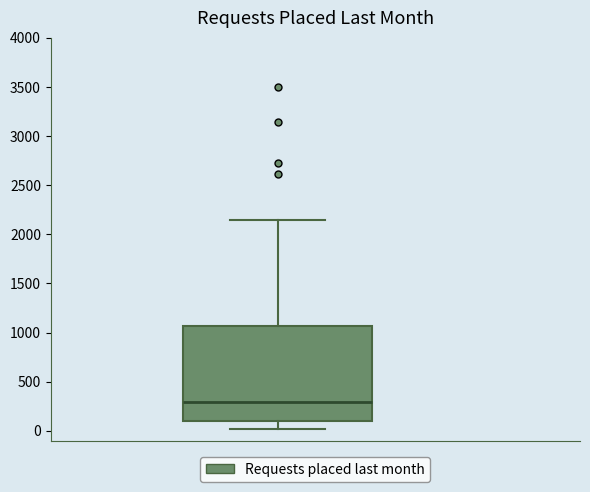

Where is the lower edge of the box on the y-axis? The values are not printed on the chart, so give them approximately, as read against the axis.

100